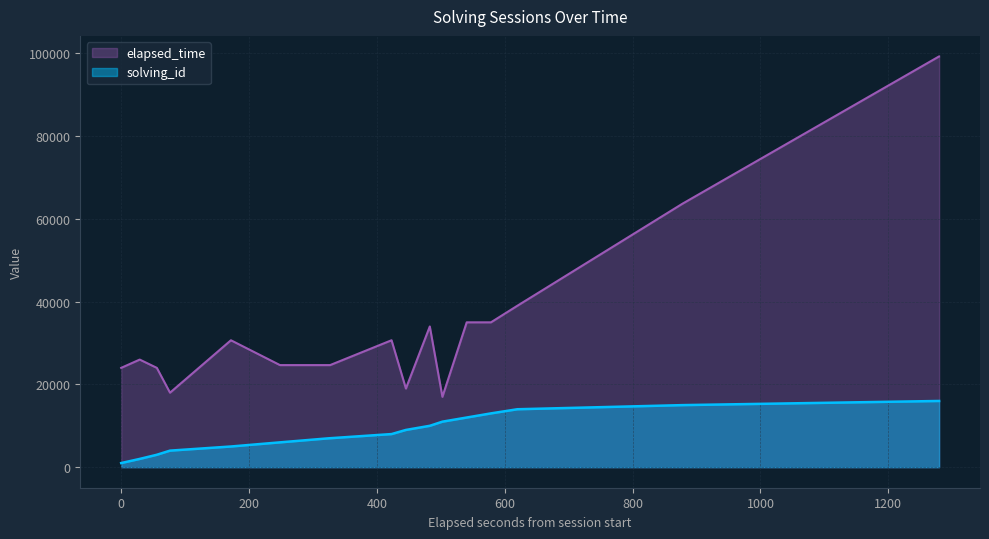

What is the difference between the maximum and minimum values in the elapsed_time series?

82250